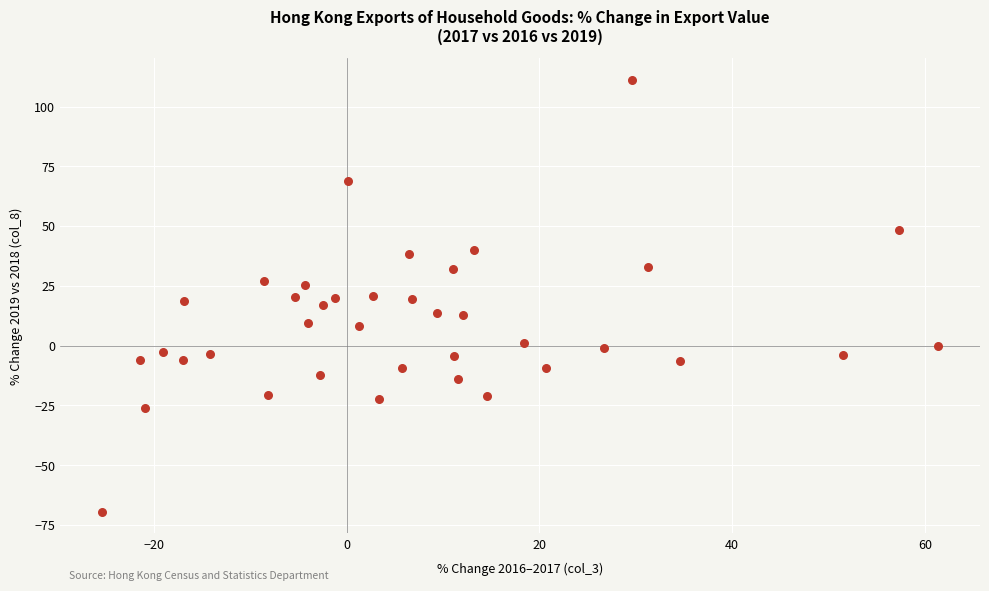

What is the range of X values (max minus min)?

86.7